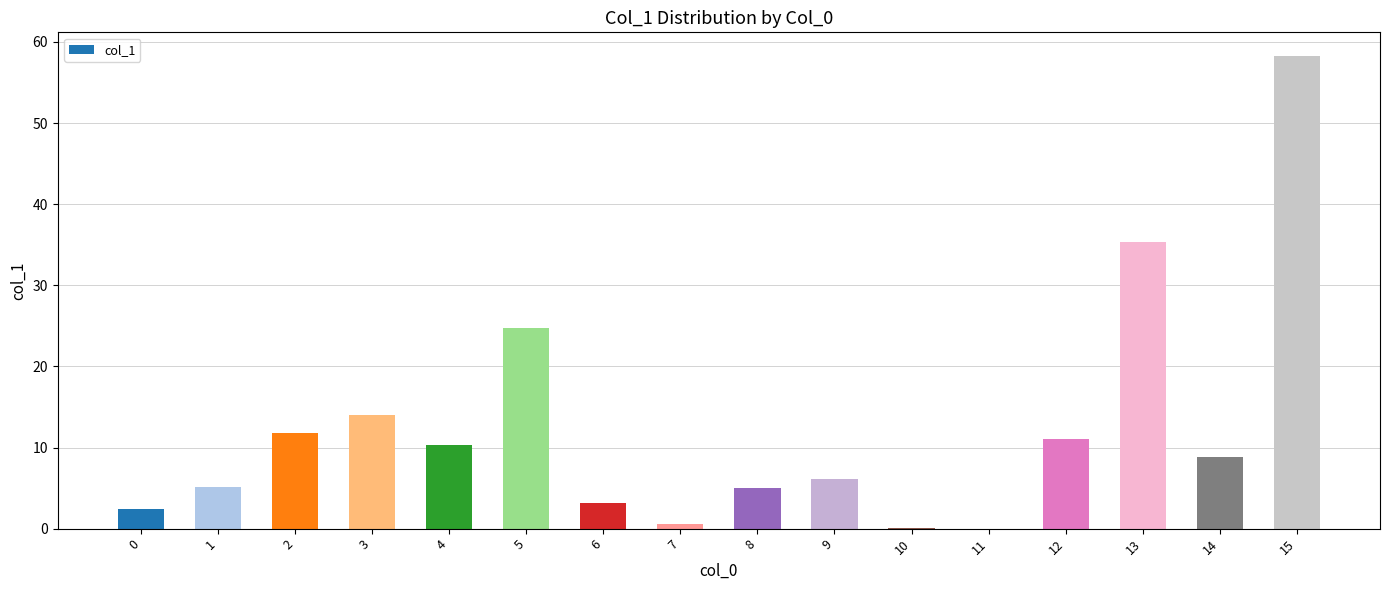

The chart shows a value of 58.3 at 15. True or false?

True